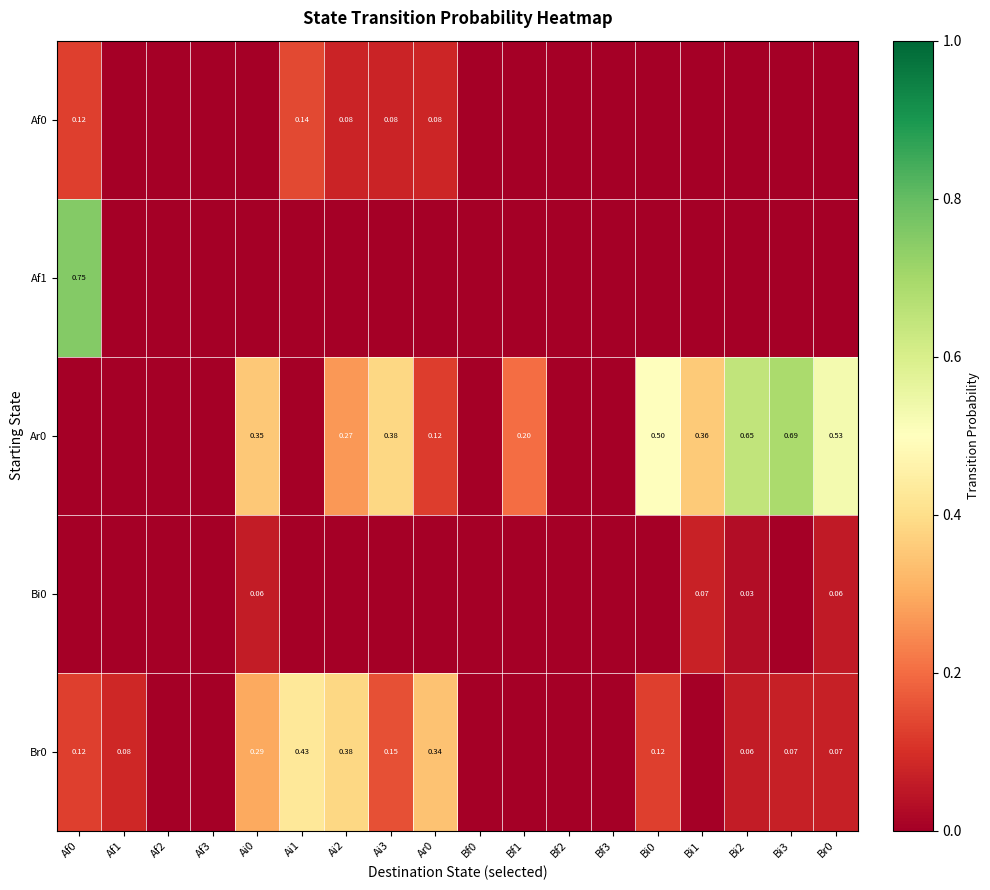

Where is Af0 nearest to the value 0?

Af1